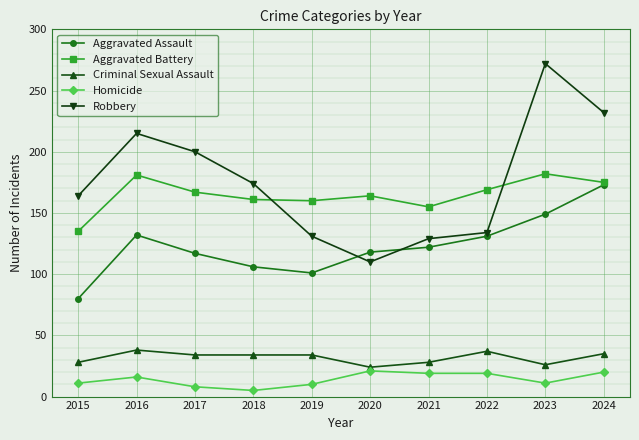

What is the value of the Aggravated Assault point at the 4th from the left?

106